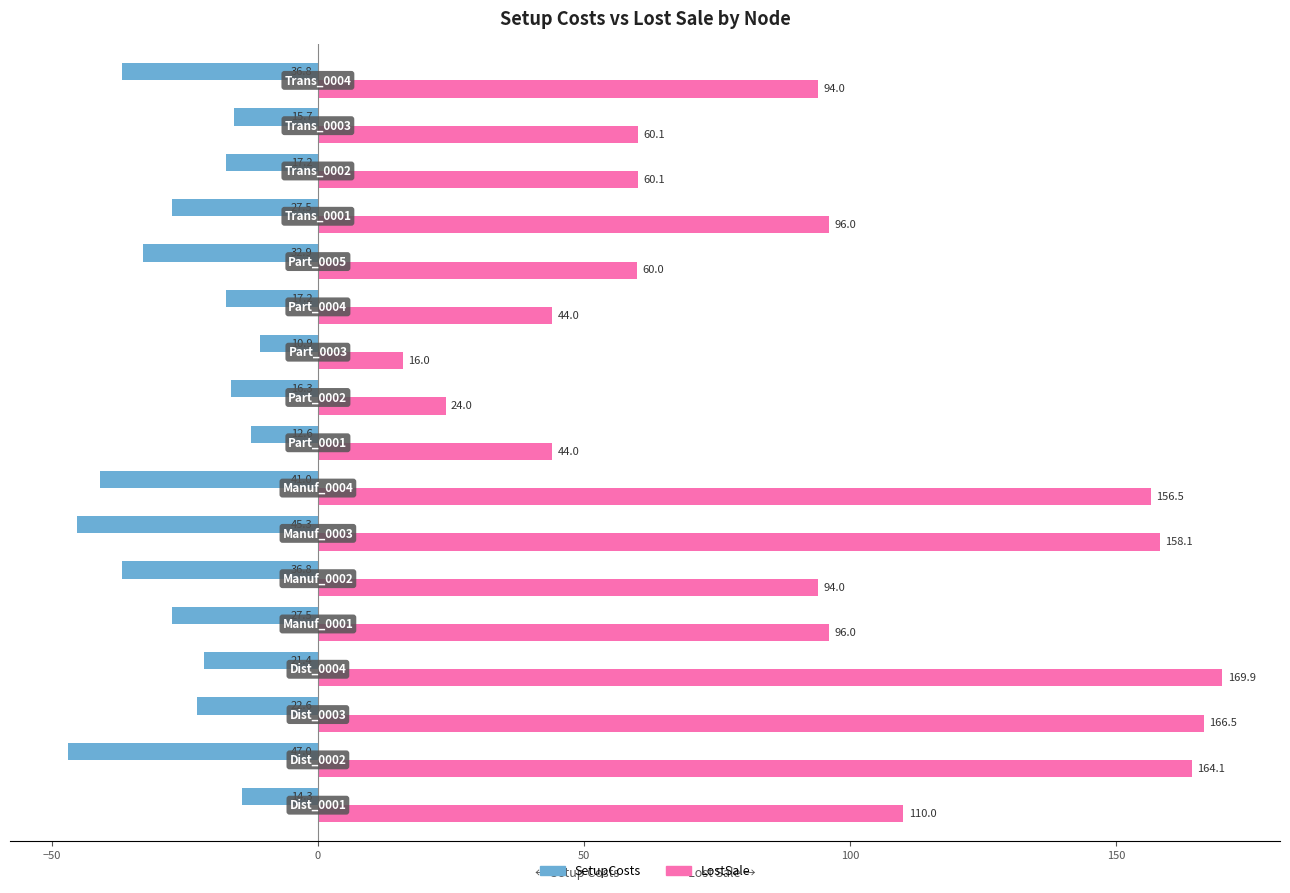

What is the difference between the maximum and minimum values in the SetupCosts series?

36.1